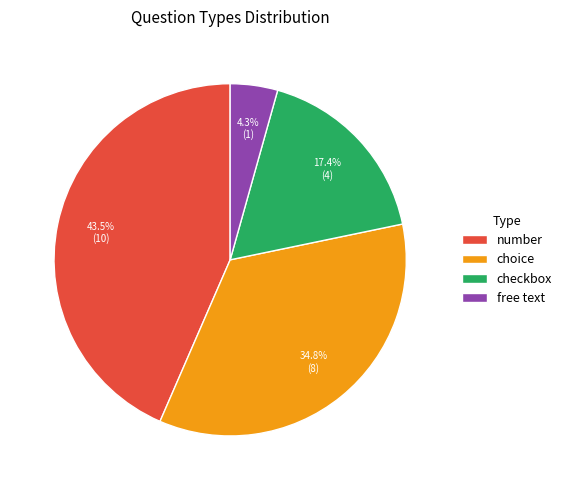

To the nearest percent, what is the average slice percentage?

25%